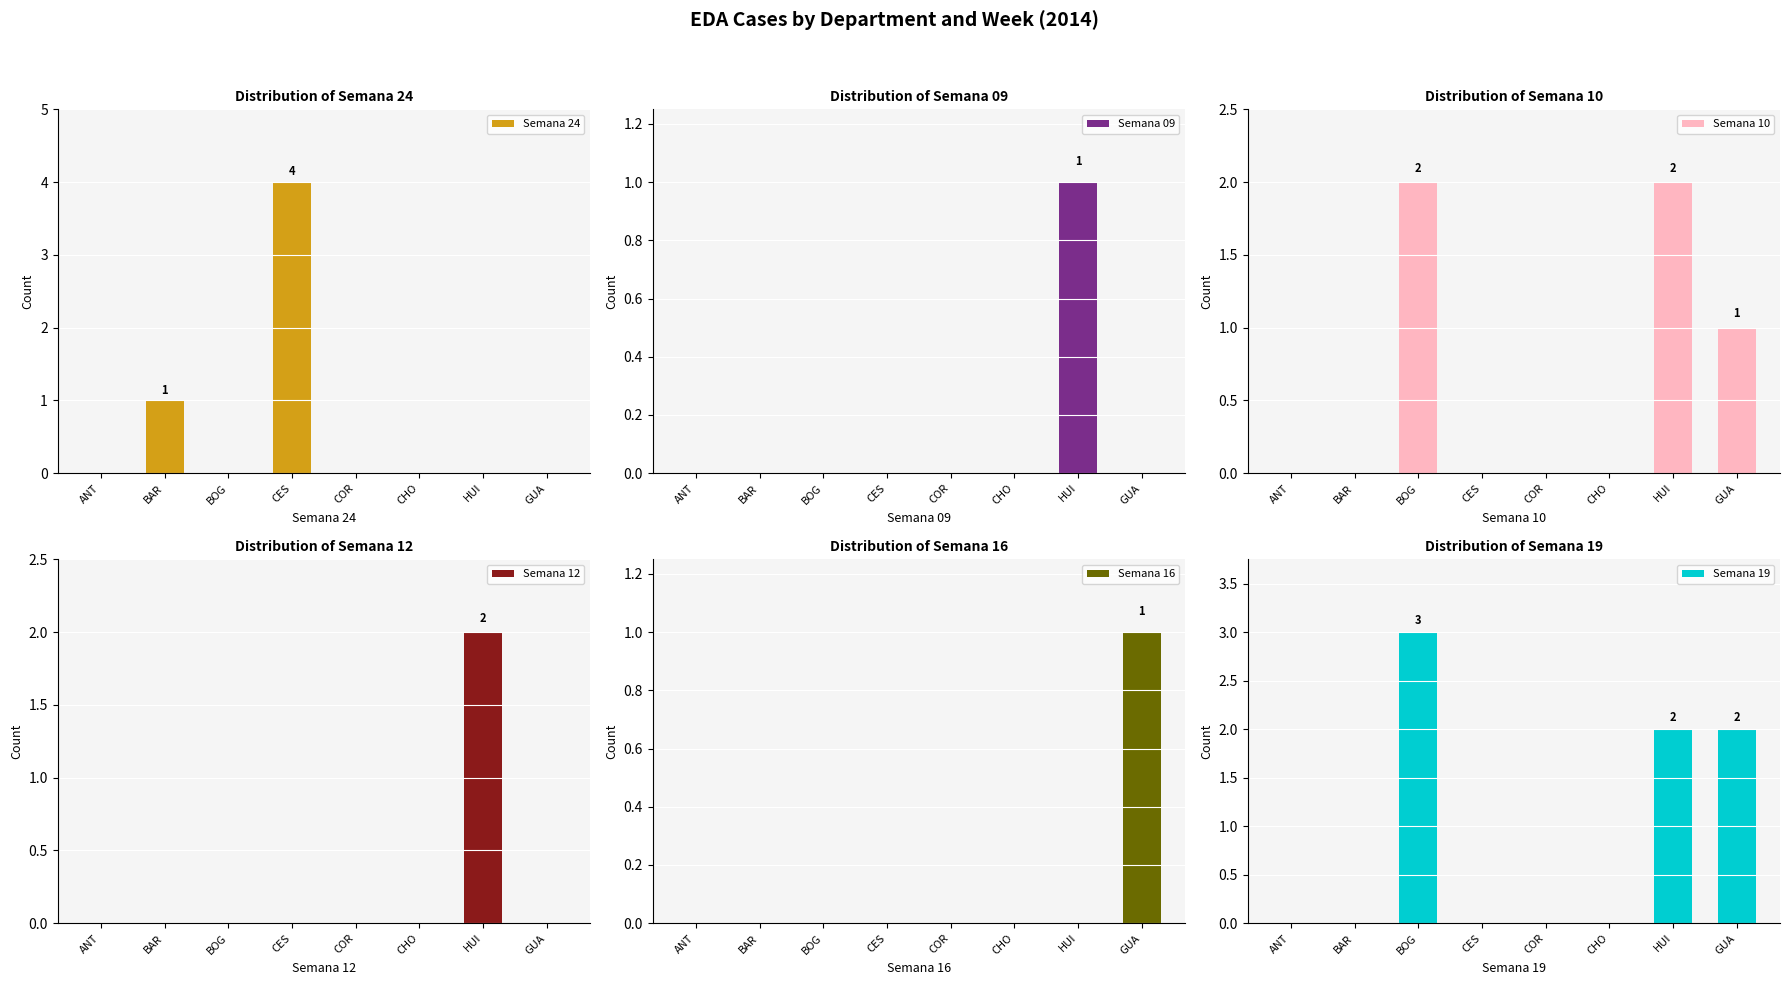

Which series changed the most between BOG and HUI?

Semana 12